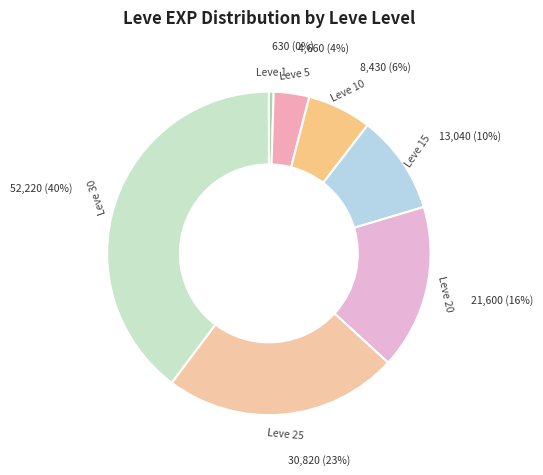

Which slice is the largest?

Leve 30